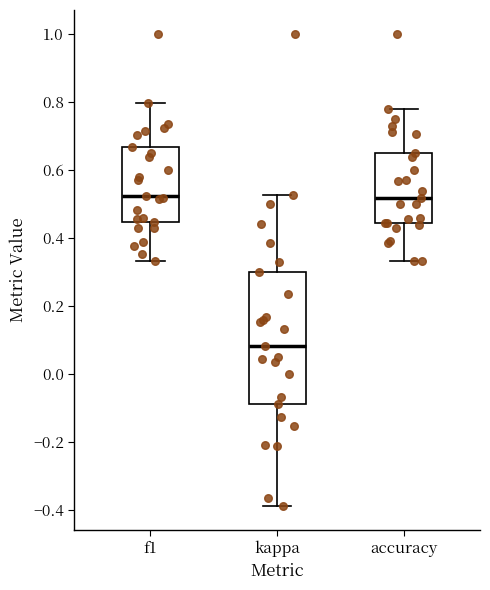

Reading left to right, transcribe this box plot: for each box, give where its median line is, the range the box spans, and where its two whiskers end, as read against the y-axis. The values are not printed on the chart, so give them approximately, as read against the axis.

f1: median 0.52, box 0.44 to 0.66, whiskers 0.34 to 0.80
kappa: median 0.08, box -0.08 to 0.30, whiskers -0.38 to 0.52
accuracy: median 0.52, box 0.44 to 0.66, whiskers 0.34 to 0.78